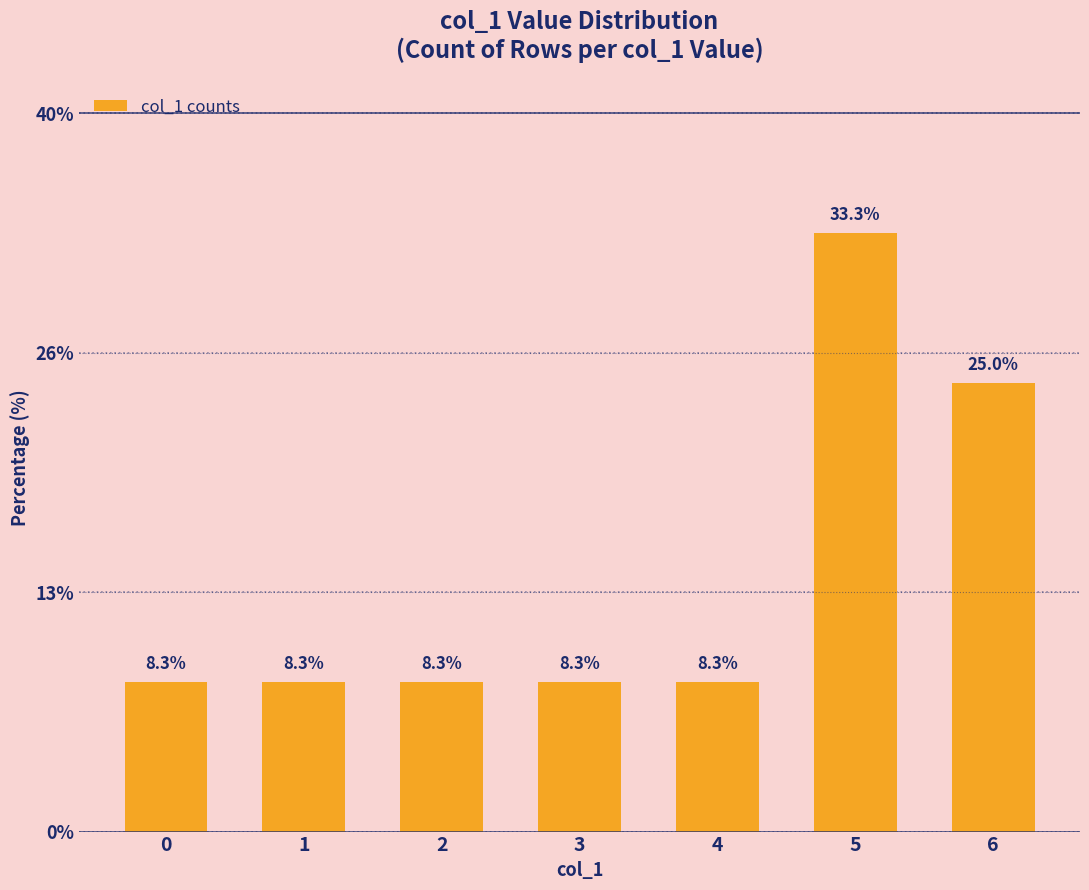

What is the ratio of the value at 2 to the value at 4?

1.0